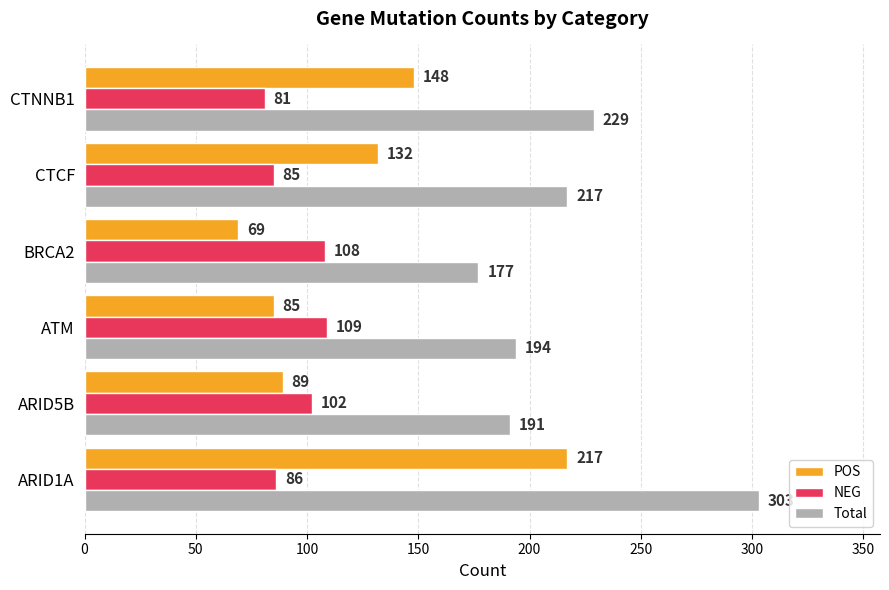

What is the sum of all NEG values?

571